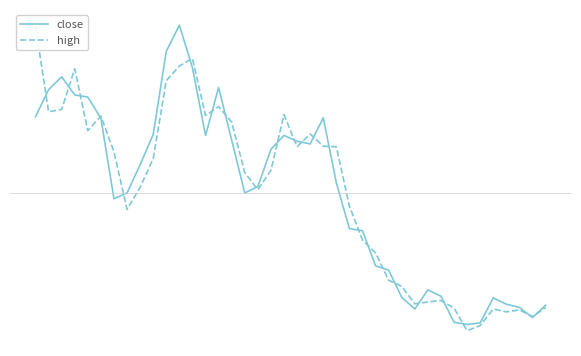

What is the minimum value shown in the chart?

-1.5